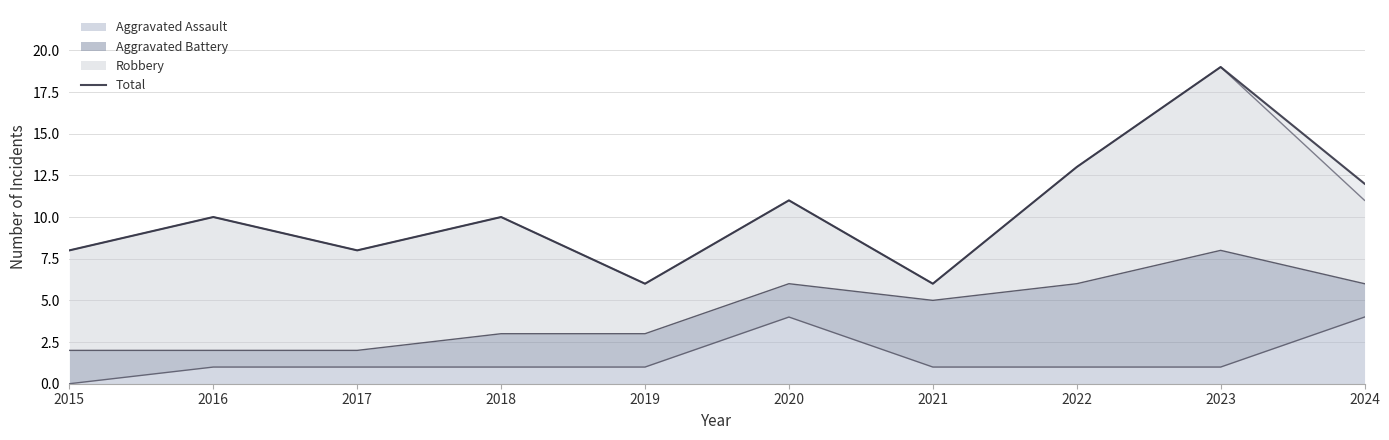

Which category has the lowest value across all series?

2019